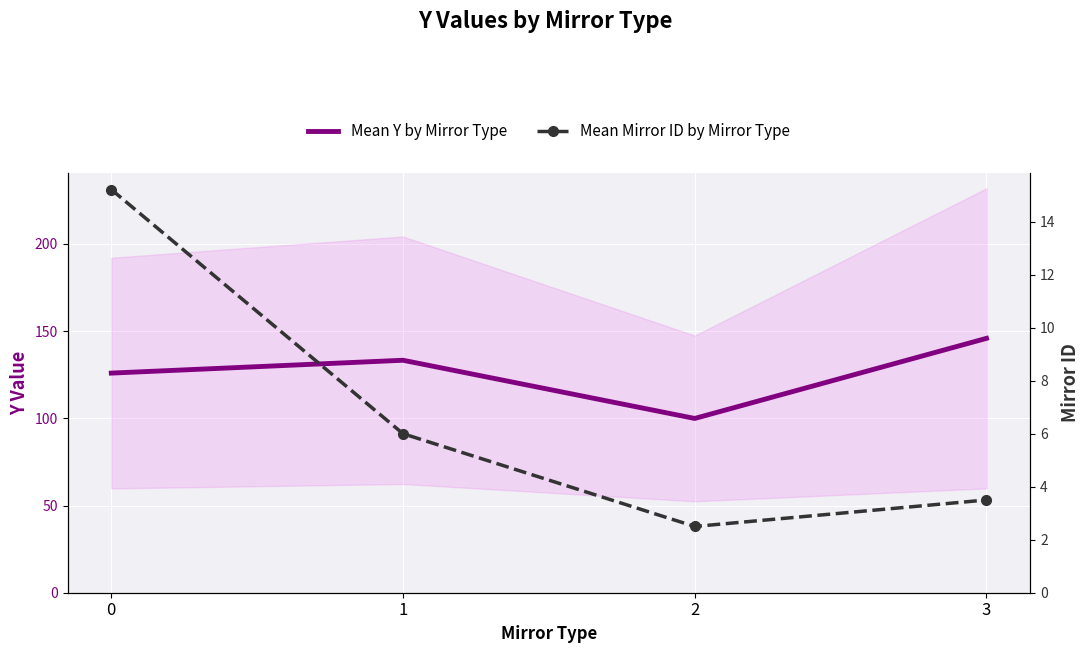

At which category is the sum across all series the highest?

3